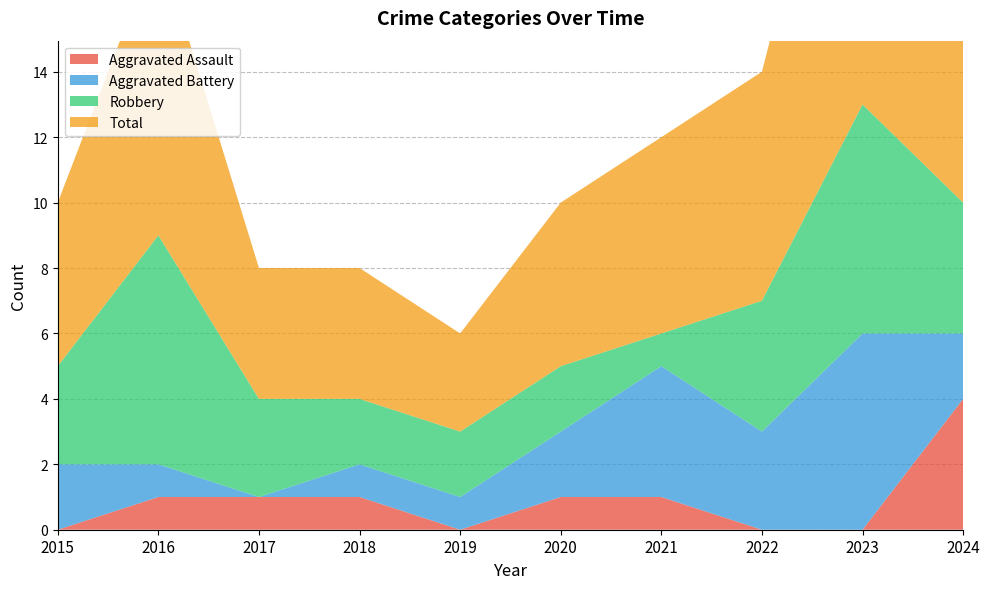

Reading left to right, what are all the values shown in this chart?

Aggravated Assault: 2015=0	2016=1	2017=1	2018=1	2019=0	2020=1	2021=1	2022=0	2023=0	2024=4
Aggravated Battery: 2015=2	2016=1	2017=0	2018=1	2019=1	2020=2	2021=4	2022=3	2023=6	2024=2
Robbery: 2015=3	2016=7	2017=3	2018=2	2019=2	2020=2	2021=1	2022=4	2023=7	2024=4
Total: 2015=5	2016=9	2017=4	2018=4	2019=3	2020=5	2021=6	2022=7	2023=13	2024=11